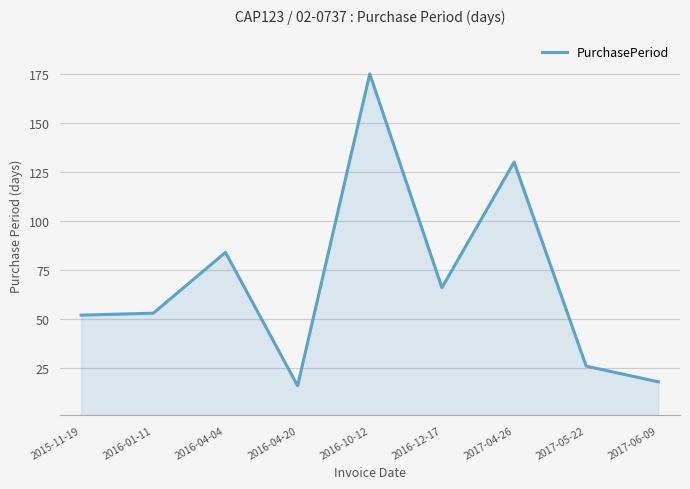

What value does the data have at 2016-10-12?

175